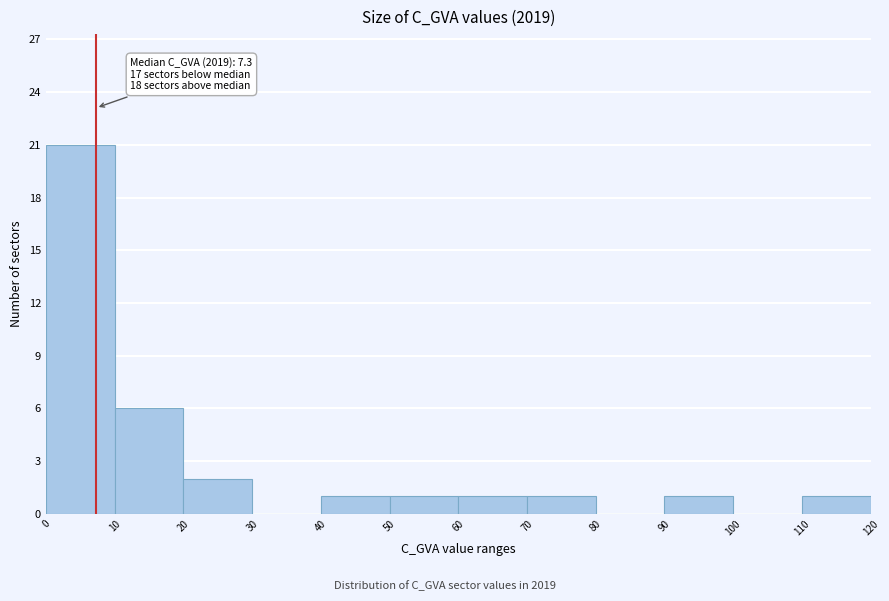

Which range on the x-axis has the tallest bar?

0 to 10